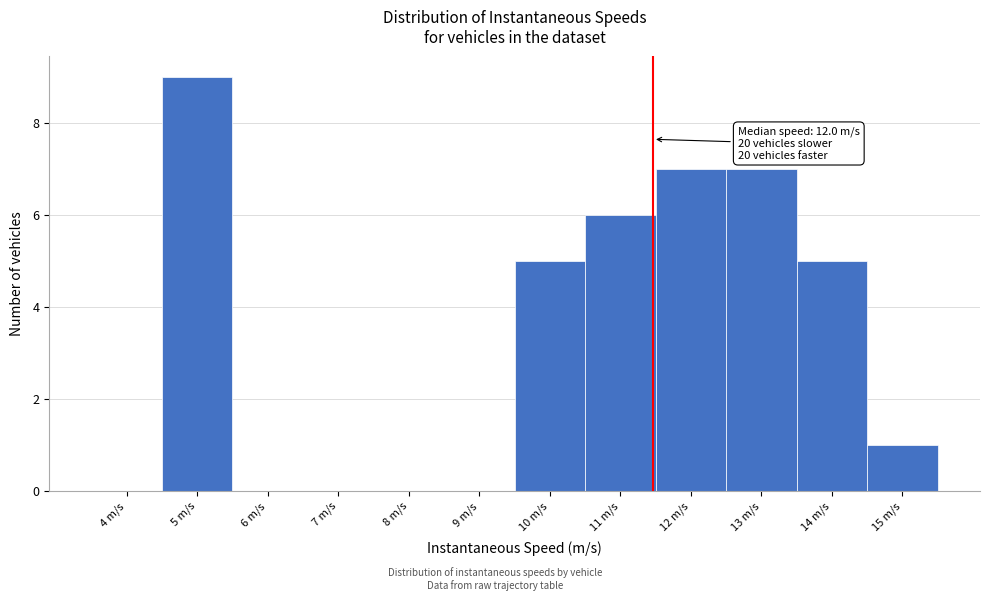

Reading left to right, list all the values displayed in this chart.

4 m/s=0	5 m/s=9	6 m/s=0	7 m/s=0	8 m/s=0	9 m/s=0	10 m/s=5	11 m/s=6	12 m/s=7	13 m/s=7	14 m/s=5	15 m/s=1